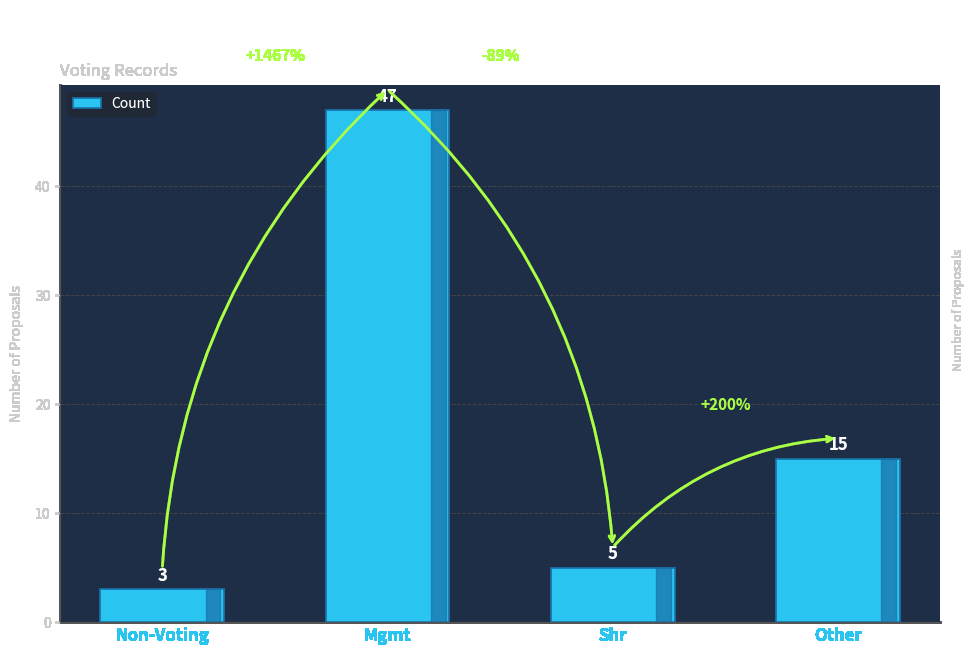

Which category has the lowest value across all series?

Non-Voting